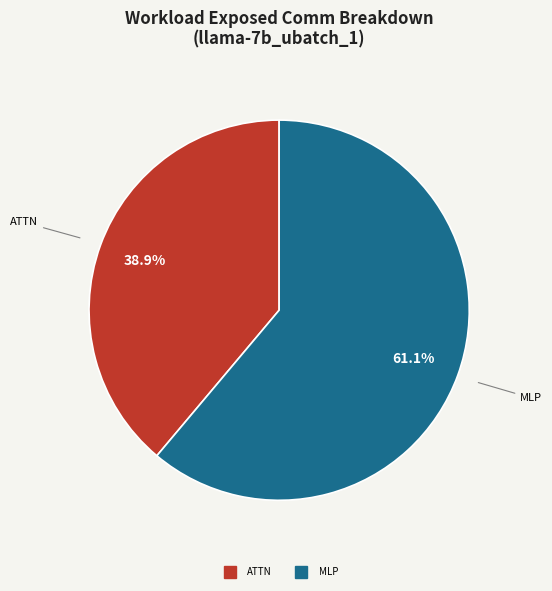

Count the number of slices in the pie.

2